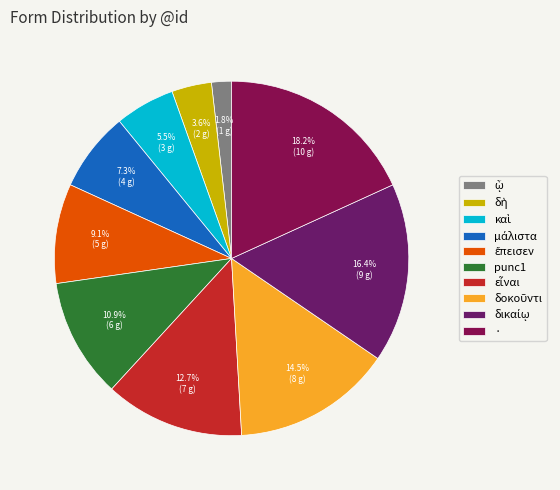

What is the largest slice in the pie chart?

·